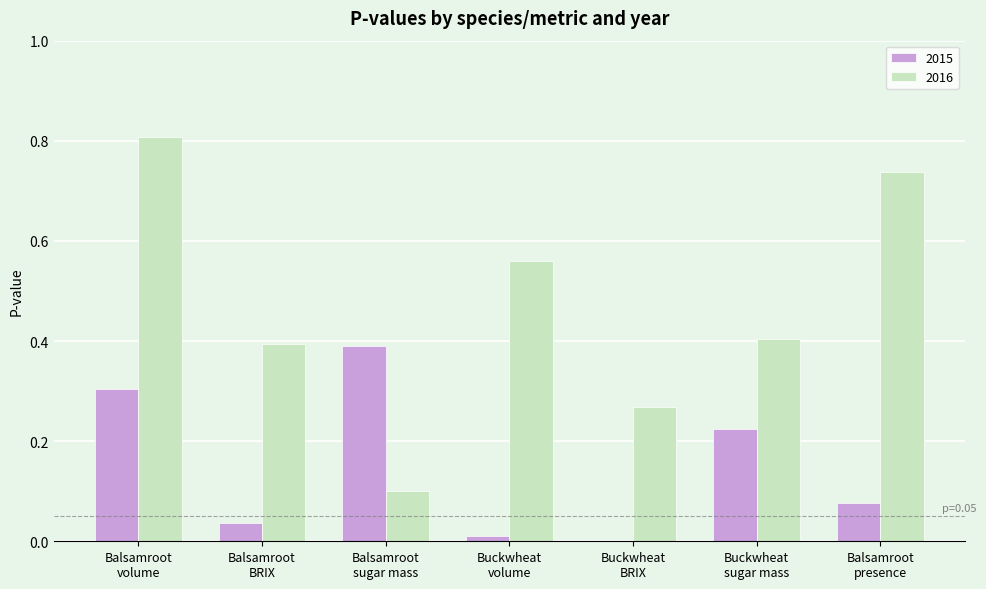

What is the greatest value displayed?

0.8